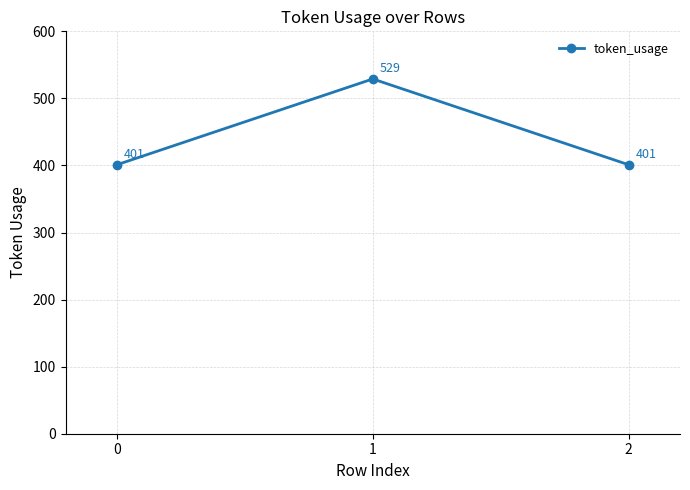

Reading left to right, extract all data points from this chart.

0=401	1=529	2=401